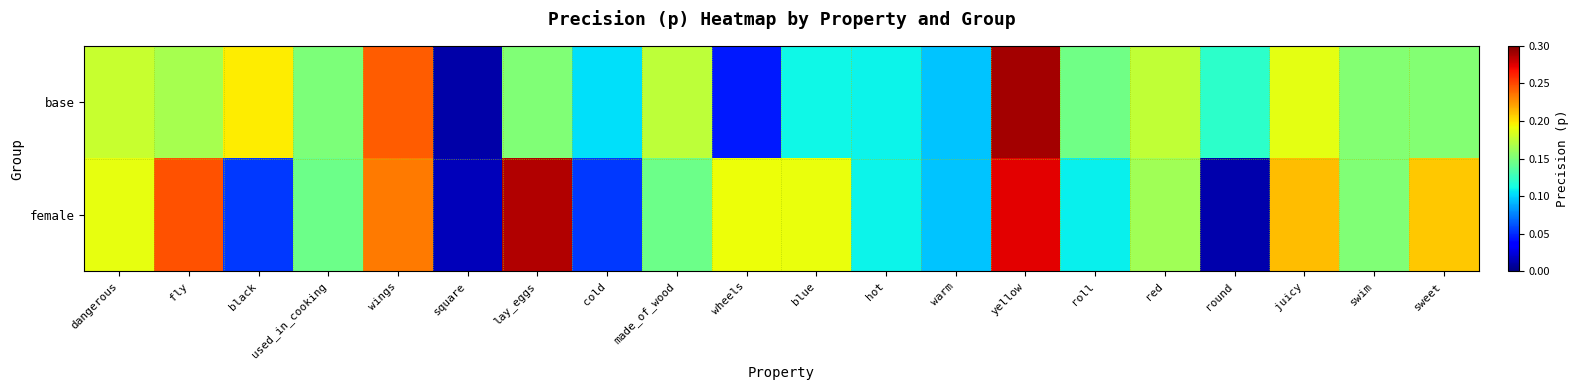

Reading right to left, extract all data points from this chart.

base: sweet=0.2	swim=0.2	juicy=0.2	round=0.1	red=0.2	roll=0.1	yellow=0.3	warm=0.1	hot=0.1	blue=0.1	wheels=0.0	made_of_wood=0.2	cold=0.1	lay_eggs=0.2	square=0.0	wings=0.2	used_in_cooking=0.2	black=0.2	fly=0.2	dangerous=0.2
female: sweet=0.2	swim=0.2	juicy=0.2	round=0.0	red=0.2	roll=0.1	yellow=0.3	warm=0.1	hot=0.1	blue=0.2	wheels=0.2	made_of_wood=0.1	cold=0.1	lay_eggs=0.3	square=0.0	wings=0.2	used_in_cooking=0.1	black=0.1	fly=0.2	dangerous=0.2